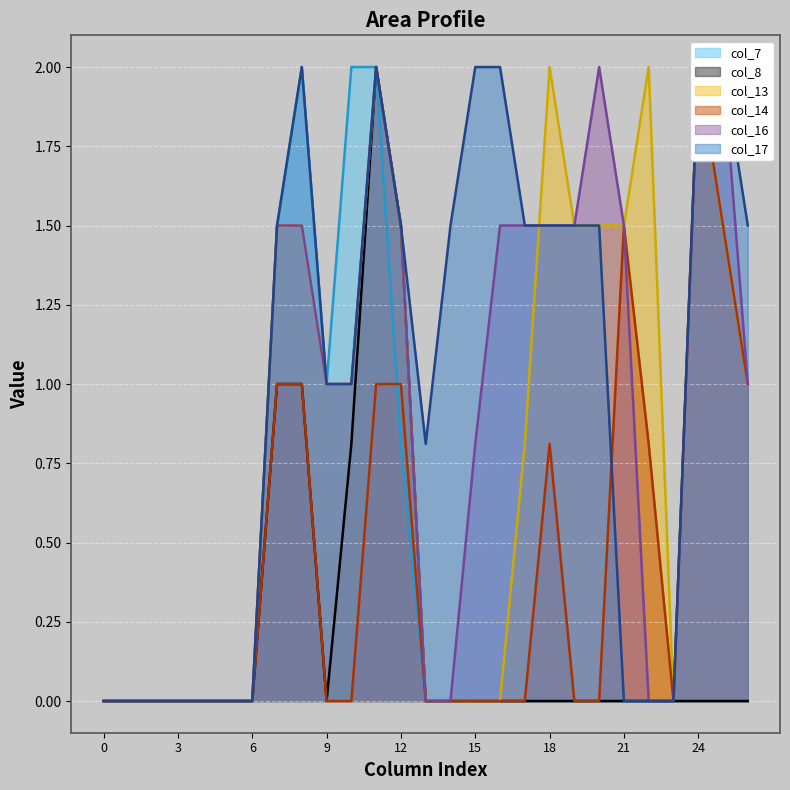

Between 17 and 22, which series saw the biggest shift?

col_16